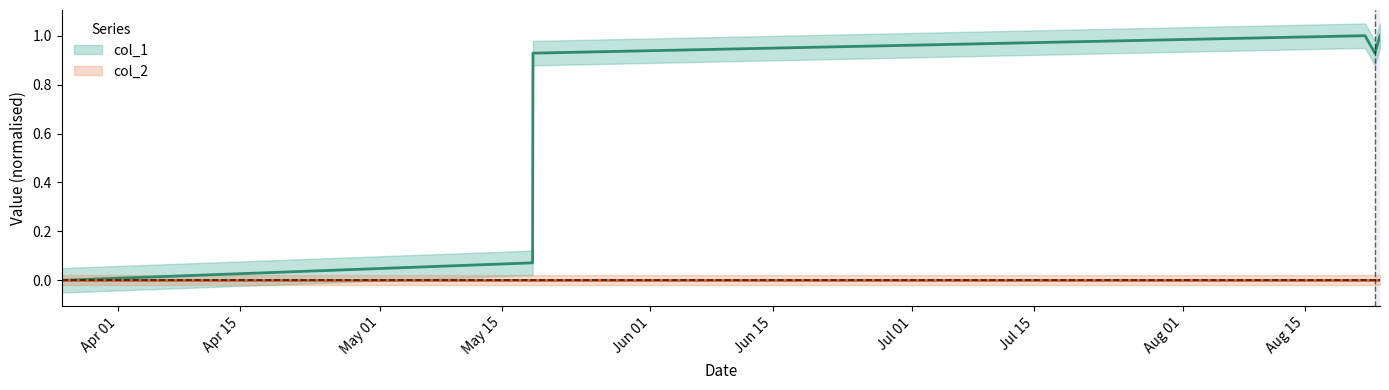

True or false: there are more than 0 points higher than both neighbors.

True